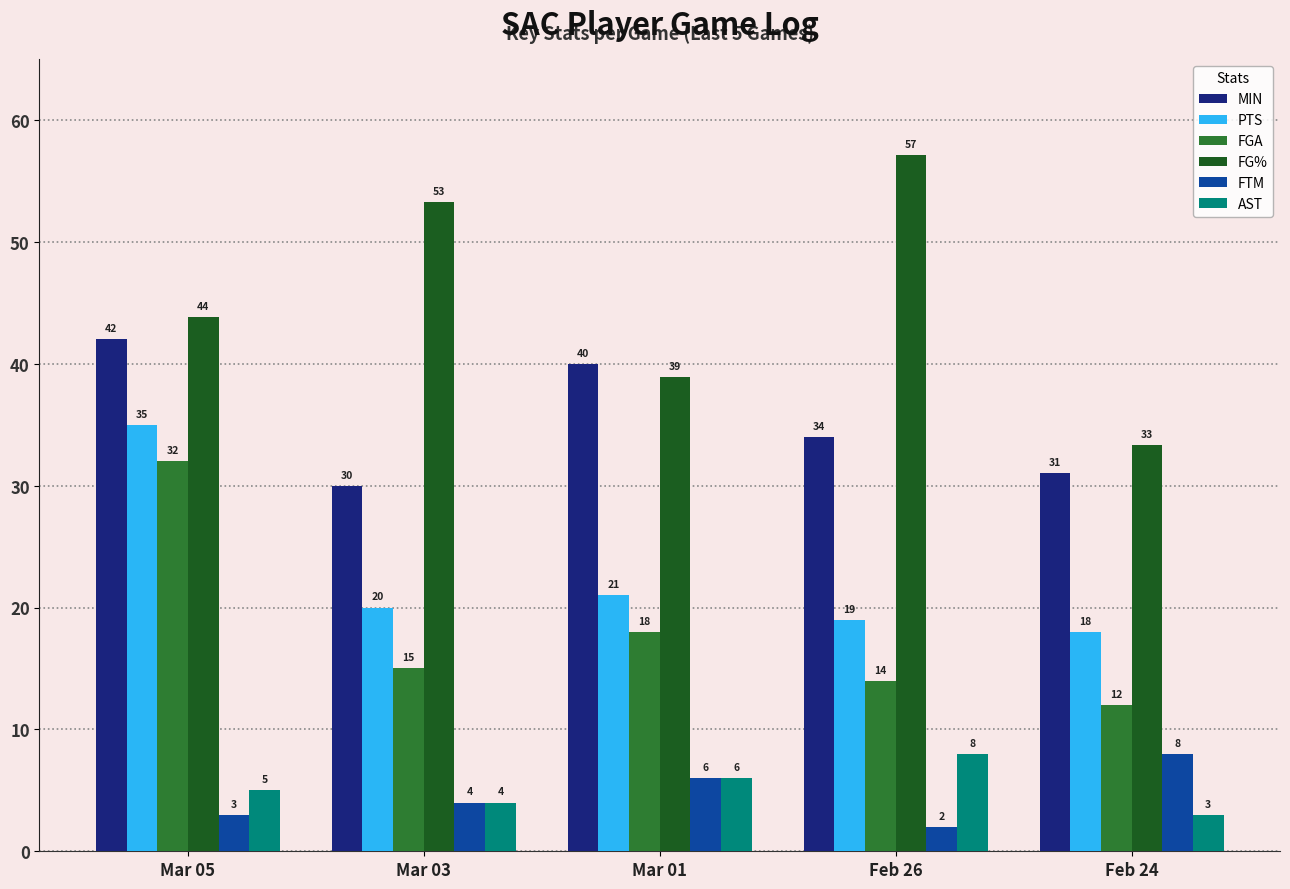

What is the total value across all series at Feb 24?

105.3